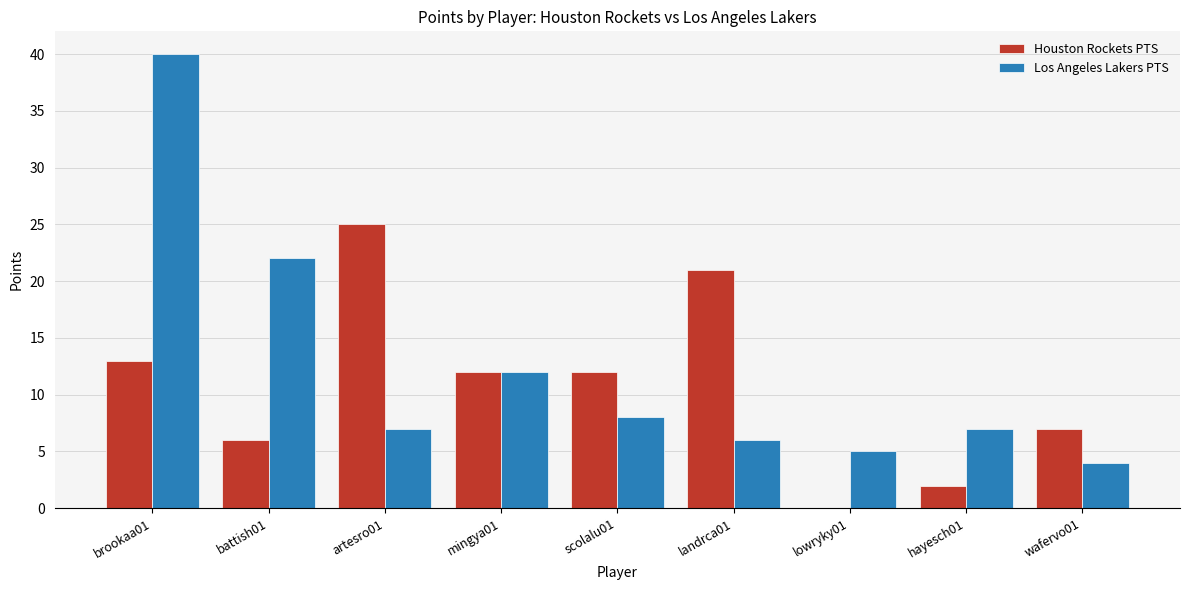

At which category is the sum across all series the highest?

brookaa01